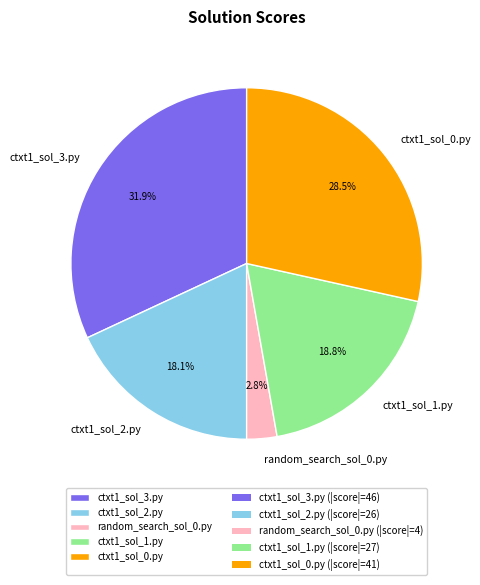

How many segments does this pie chart have?

5